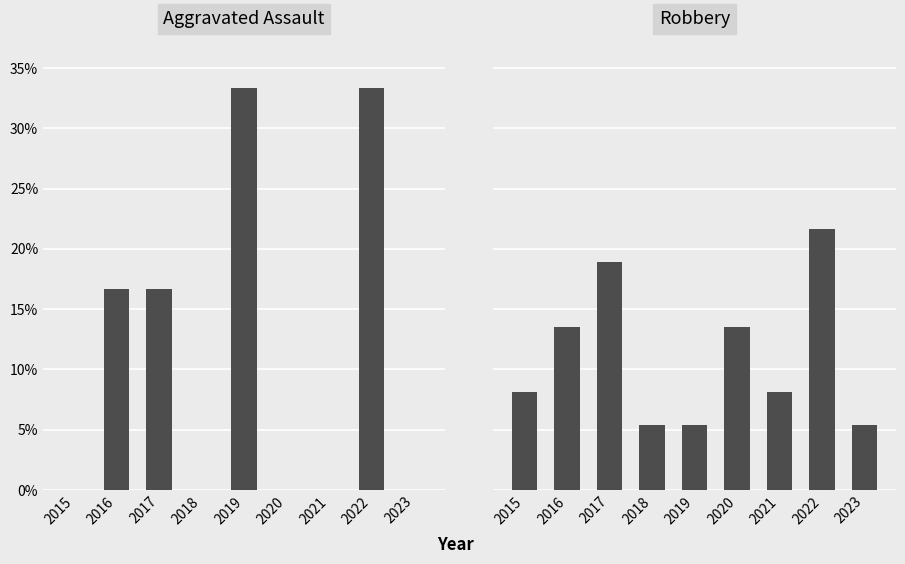

List the series in order of their overall mean, lowest first.

Aggravated Assault, Robbery